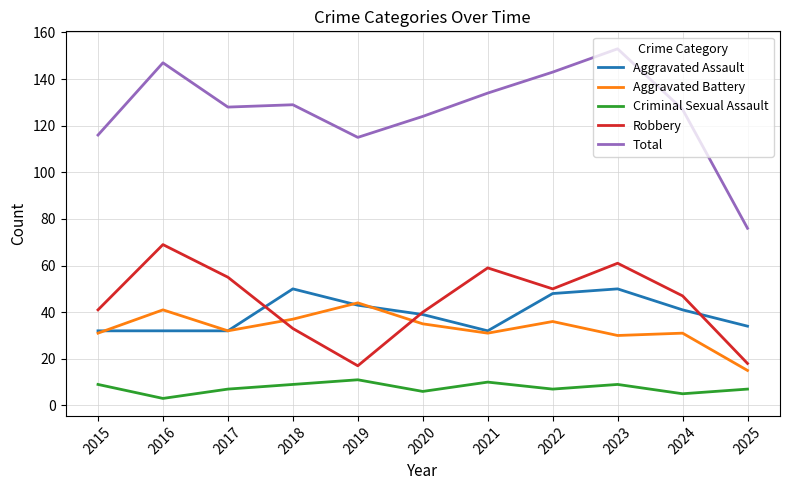

Is this an area chart (filled region under the line)?

No